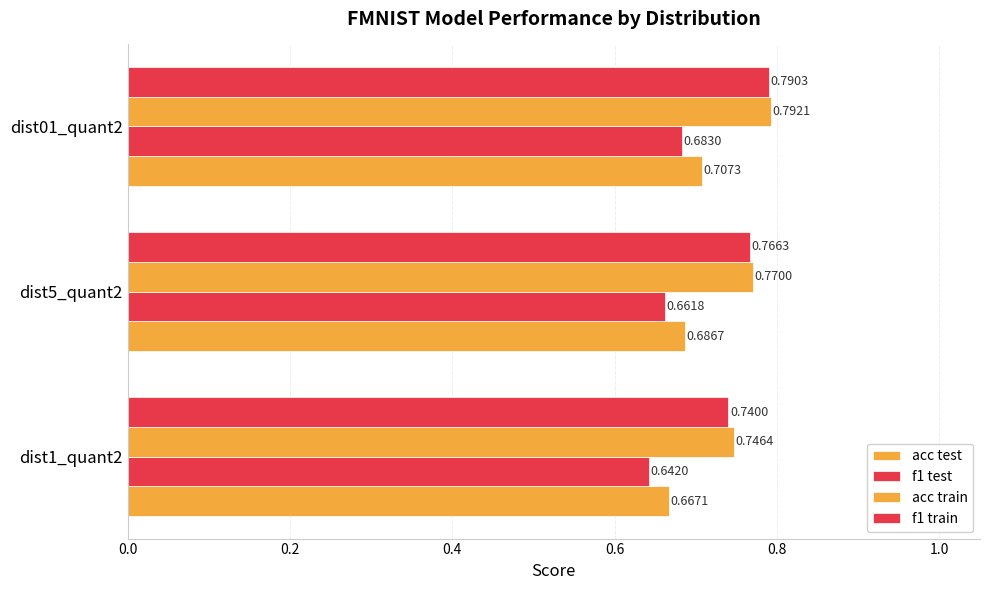

List the series in order of their peak value, highest first.

acc train, f1 train, acc test, f1 test